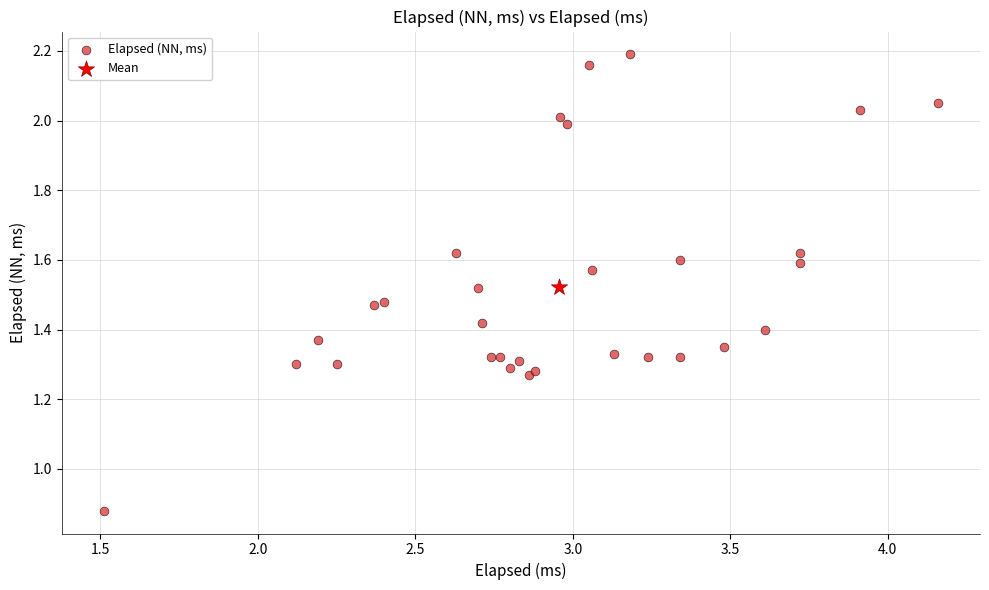

What are all the series names shown in the legend?

Elapsed (NN, ms), Mean